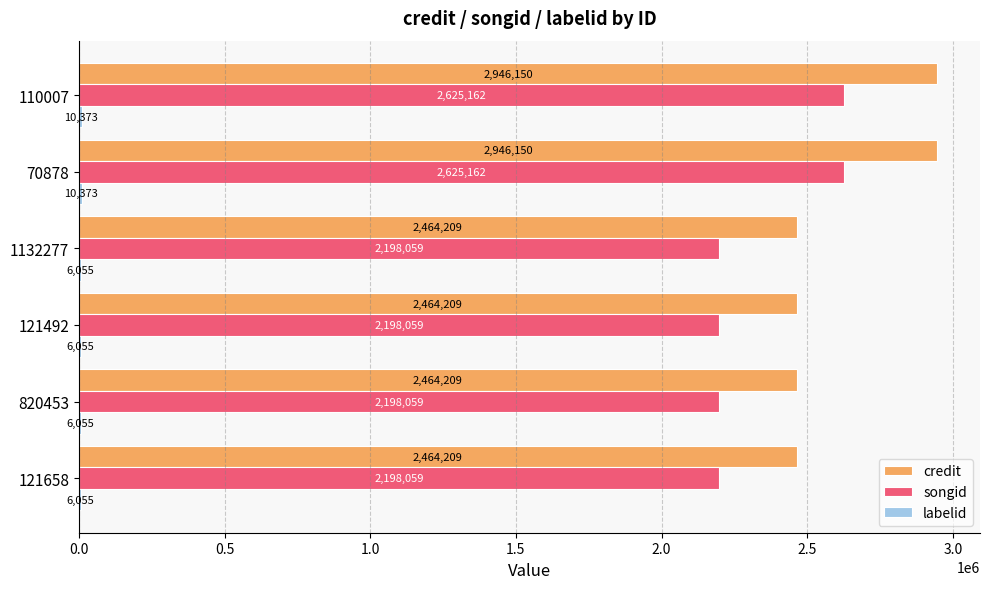

What is the greatest value displayed?

2946150